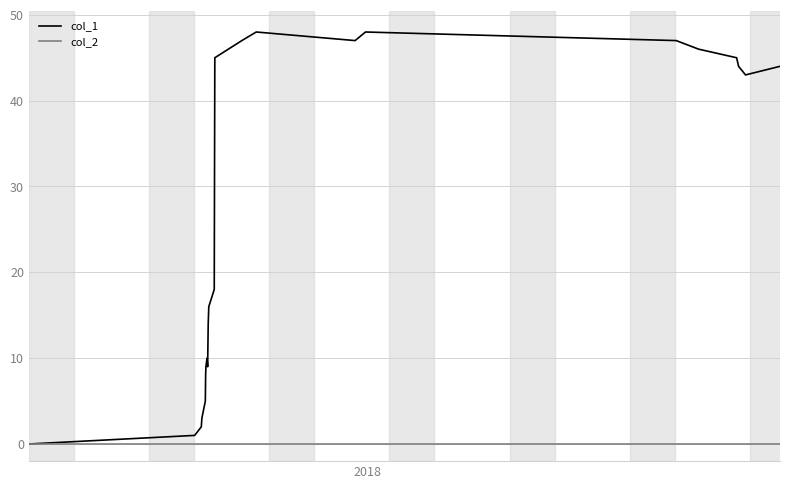

What is the difference between the maximum and second lowest values in the col_1 series?

47